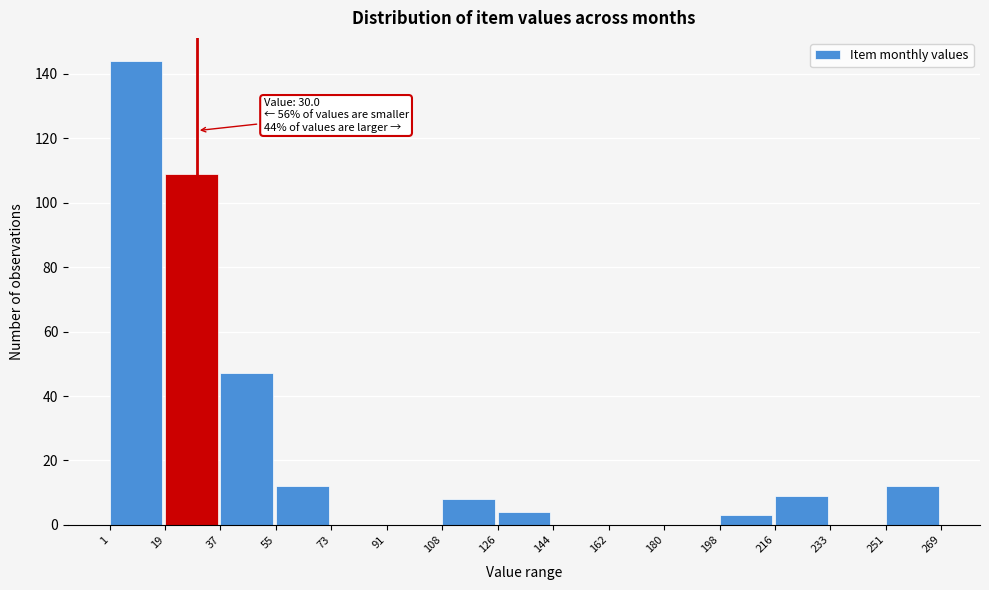

Which range on the x-axis has the tallest bar?

1 to 19